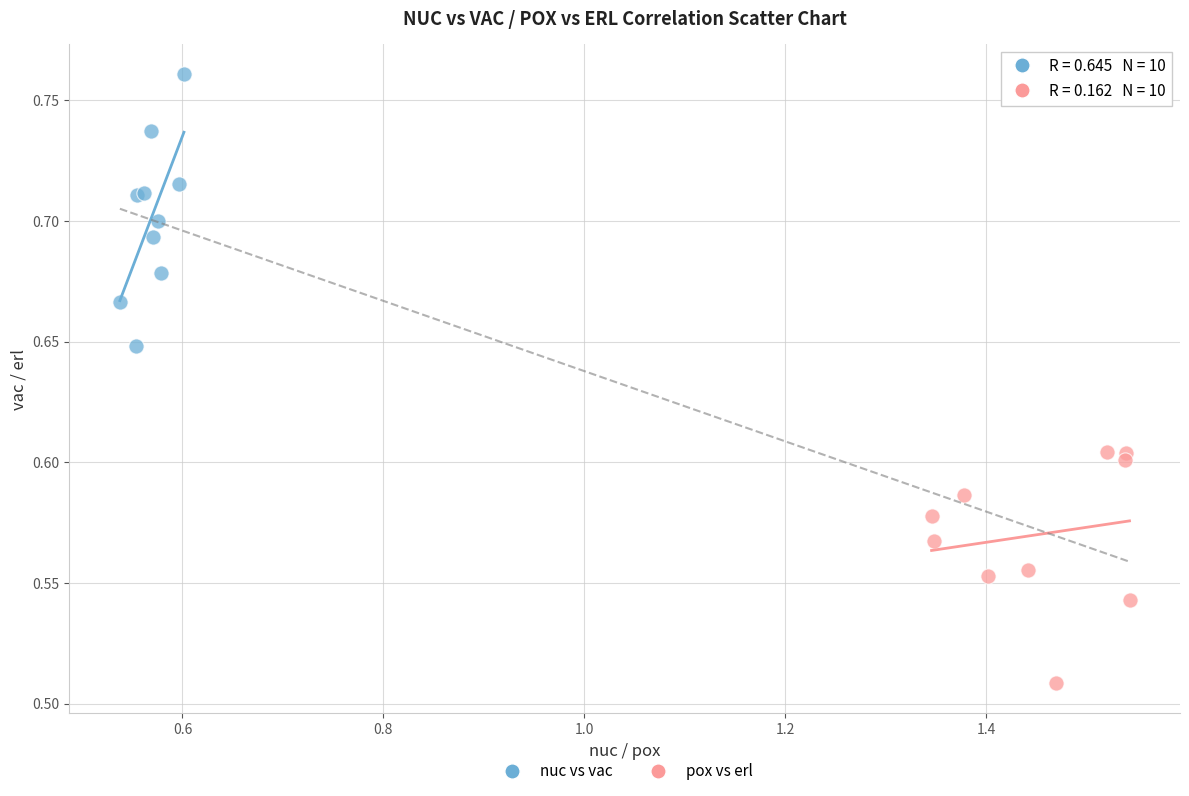

Which series has the widest spread of Y values?

nuc vs vac